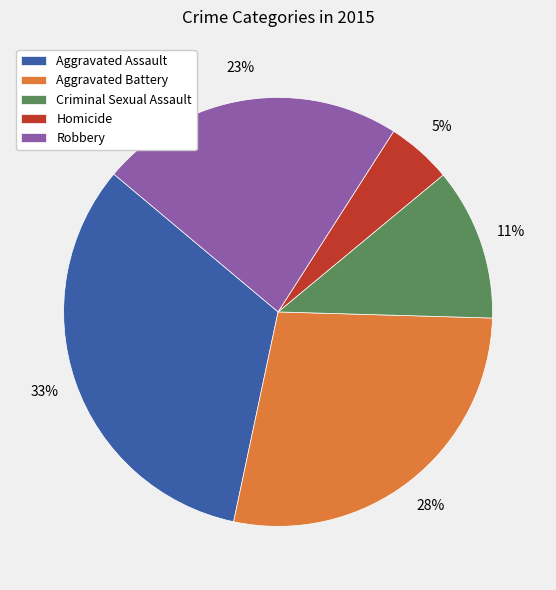

To the nearest percent, what is the combined percentage of Aggravated Battery and Aggravated Assault?

61%